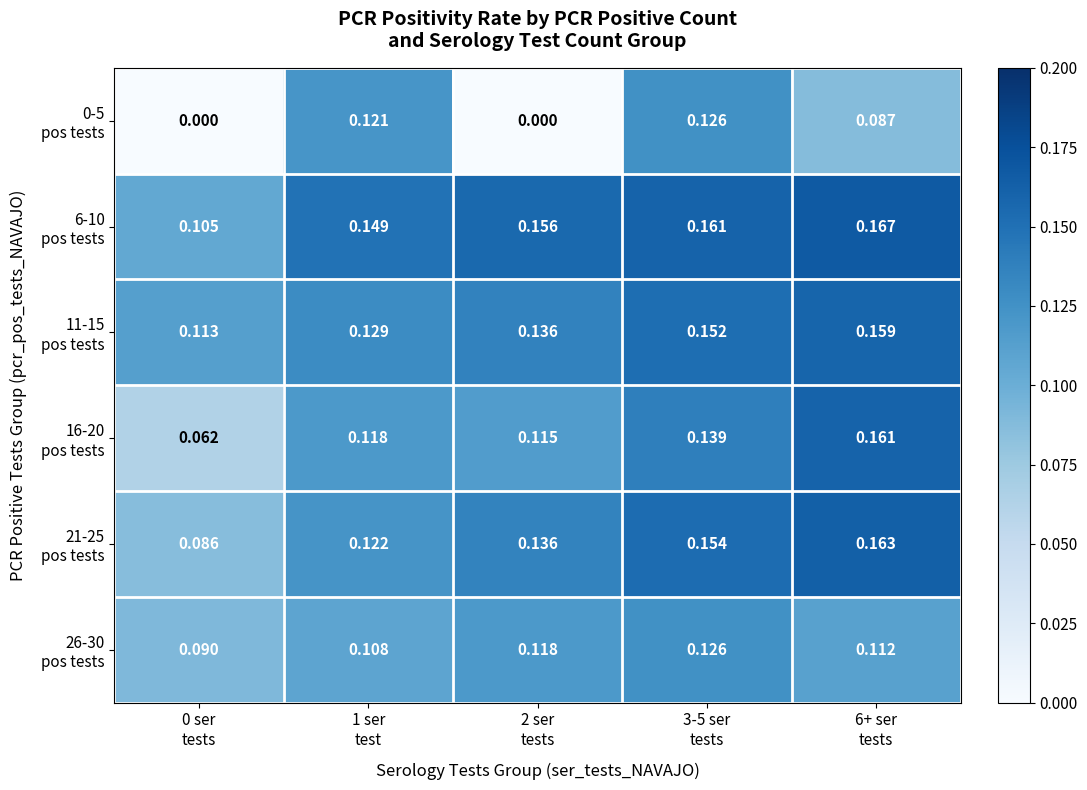

Count the number of categories in the chart.

5